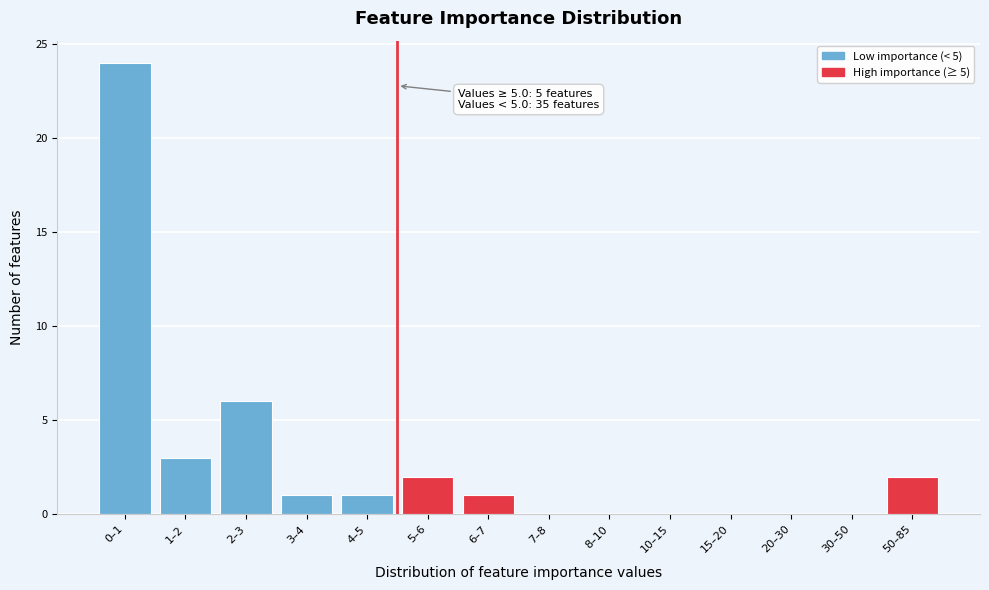

Reading left to right, what are all the values shown in this chart?

0–1=24	1–2=3	2–3=6	3–4=1	4–5=1	5–6=2	6–7=1	7–8=0	8–10=0	10–15=0	15–20=0	20–30=0	30–50=0	50–85=2